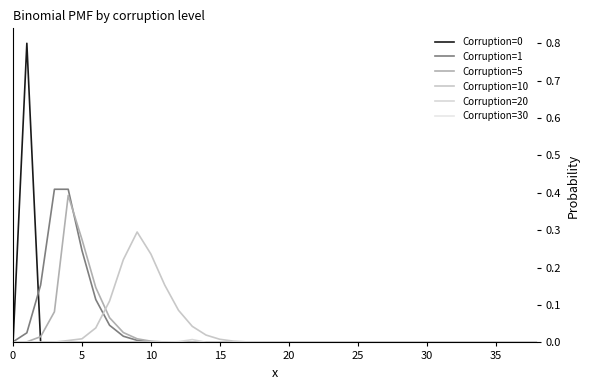

True or false: Corruption=5 has more than 0 points higher than both neighbors.

True